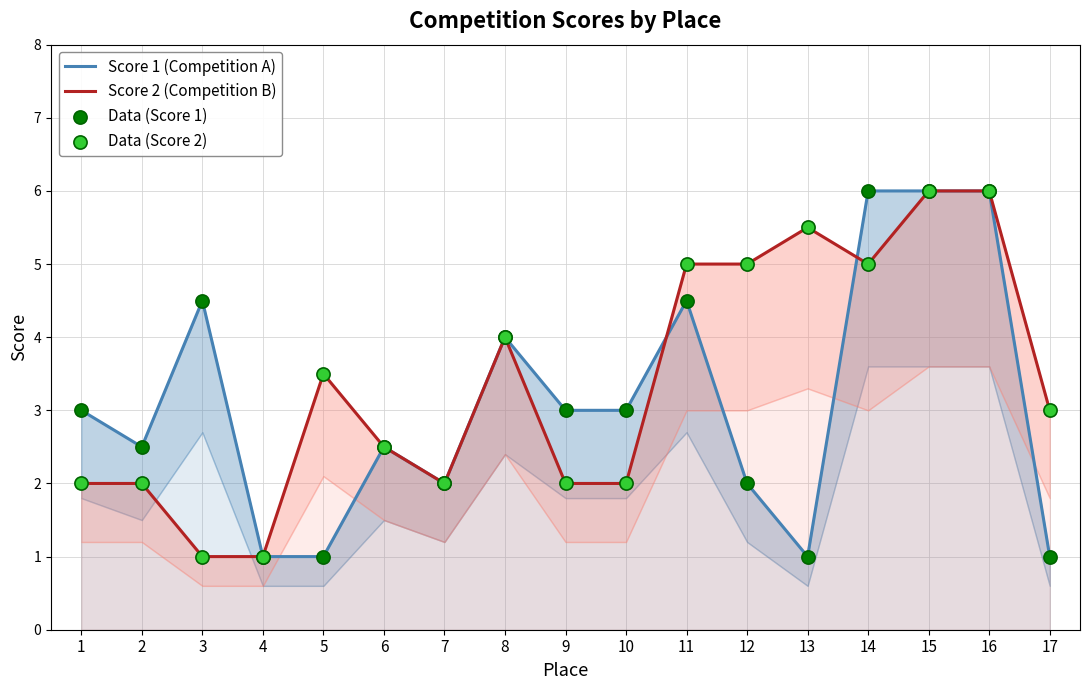

Which series has the widest spread of Y values?

Score 1 (Competition A)